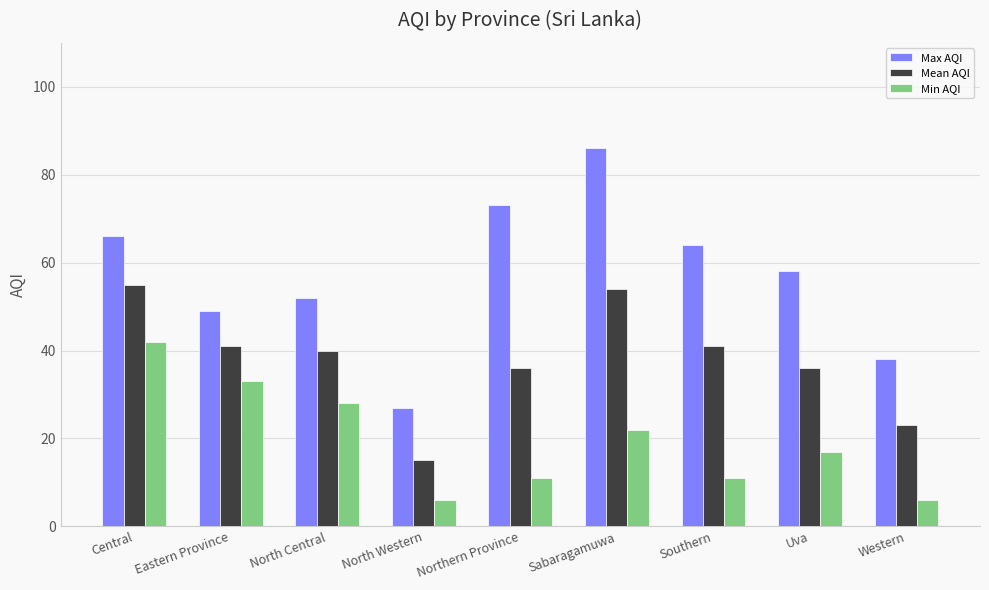

Where is Max AQI nearest to the value 56?

Uva